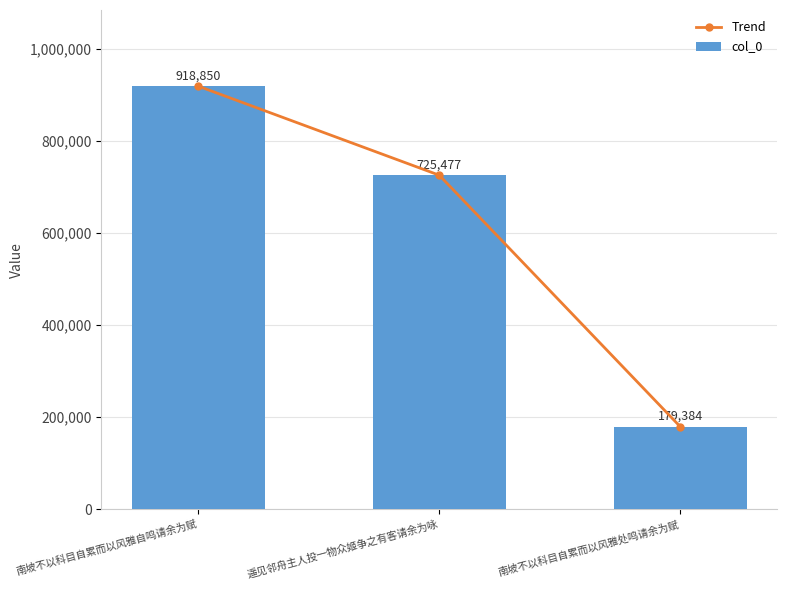

Which series has the widest spread of values?

Trend